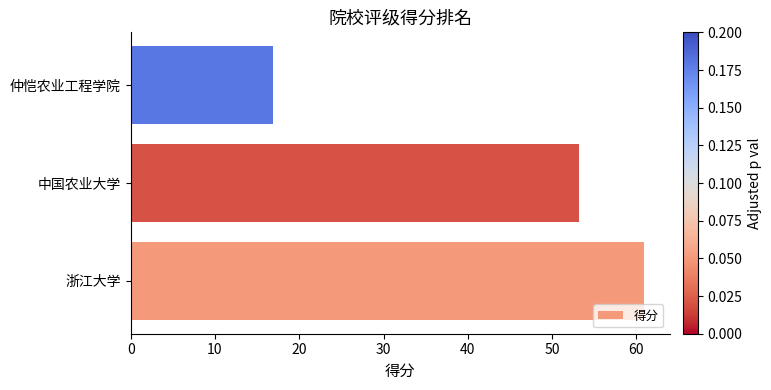

What is the sum of all values?

131.0